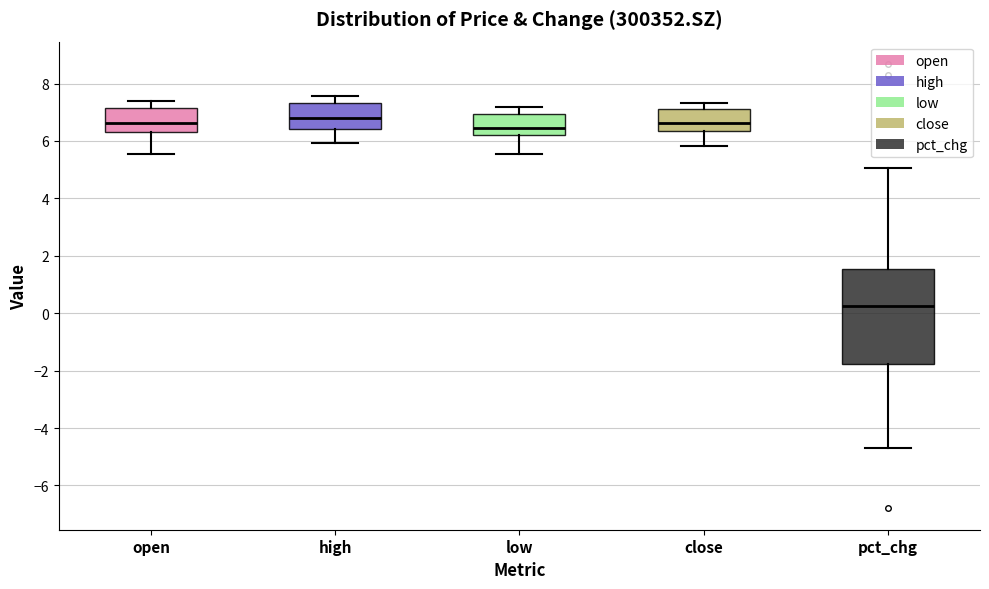

Reading left to right, transcribe this box plot: for each box, give where its median line is, the range the box spans, and where its two whiskers end, as read against the y-axis. The values are not printed on the chart, so give them approximately, as read against the axis.

open: median 6.6, box 6.4 to 7.2, whiskers 5.6 to 7.4
high: median 6.8, box 6.4 to 7.4, whiskers 6.0 to 7.6
low: median 6.4, box 6.2 to 7.0, whiskers 5.6 to 7.2
close: median 6.6, box 6.4 to 7.2, whiskers 5.8 to 7.4
pct_chg: median 0.2, box -1.8 to 1.6, whiskers -4.8 to 5.0